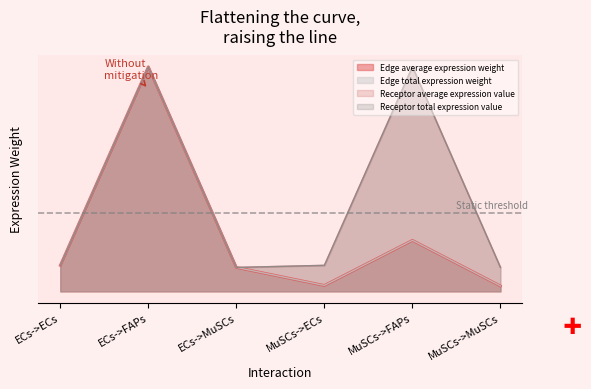

Does the chart have visible grid lines?

No